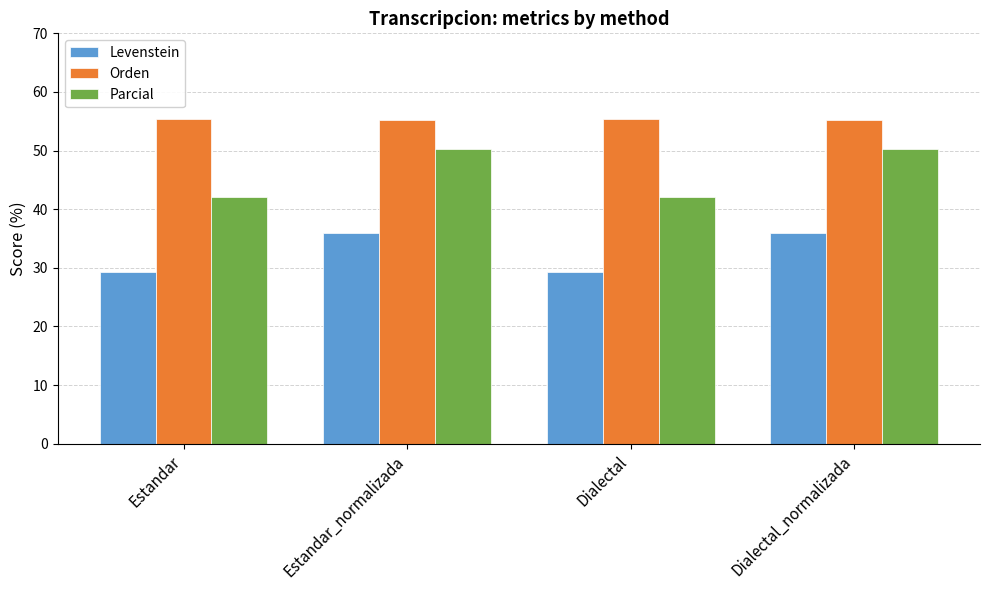

What is the label of the 3rd bar from the right?

Estandar_normalizada